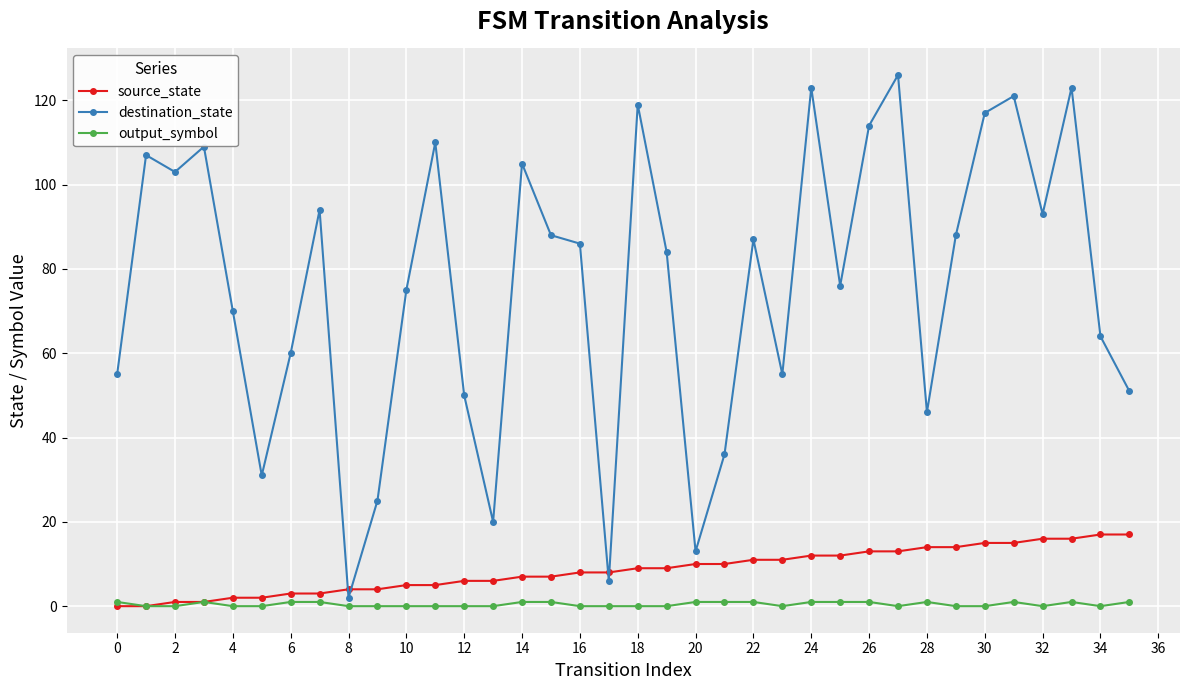

At how many categories does at least one series exceed 43?

29